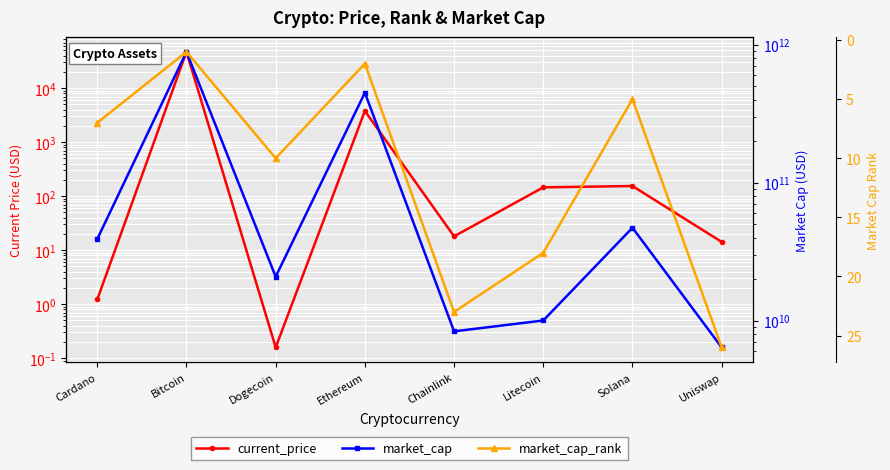

Rank the categories by market_cap_rank value from lowest to highest.

Bitcoin, Ethereum, Solana, Cardano, Dogecoin, Litecoin, Chainlink, Uniswap